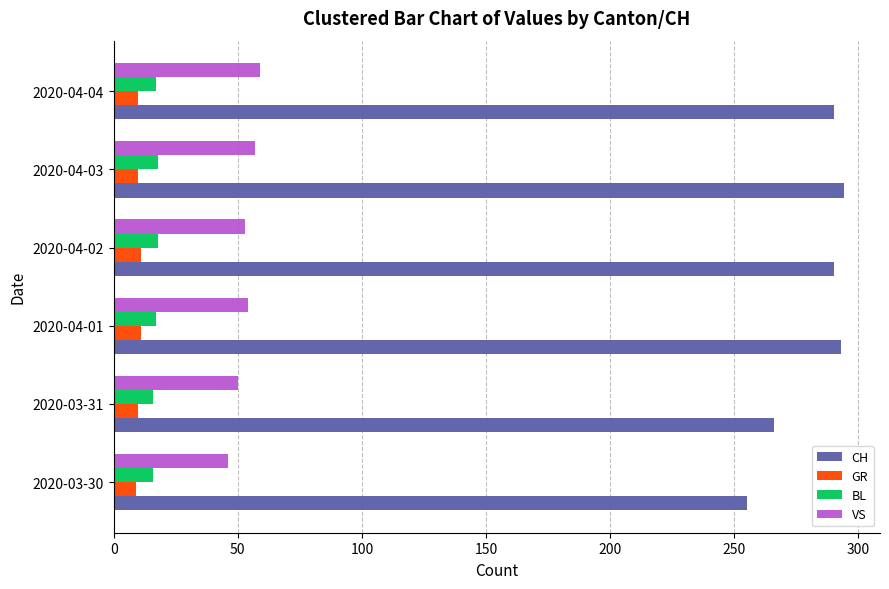

Is the value of BL at 2020-03-31 greater than the value of VS at 2020-04-03?

No